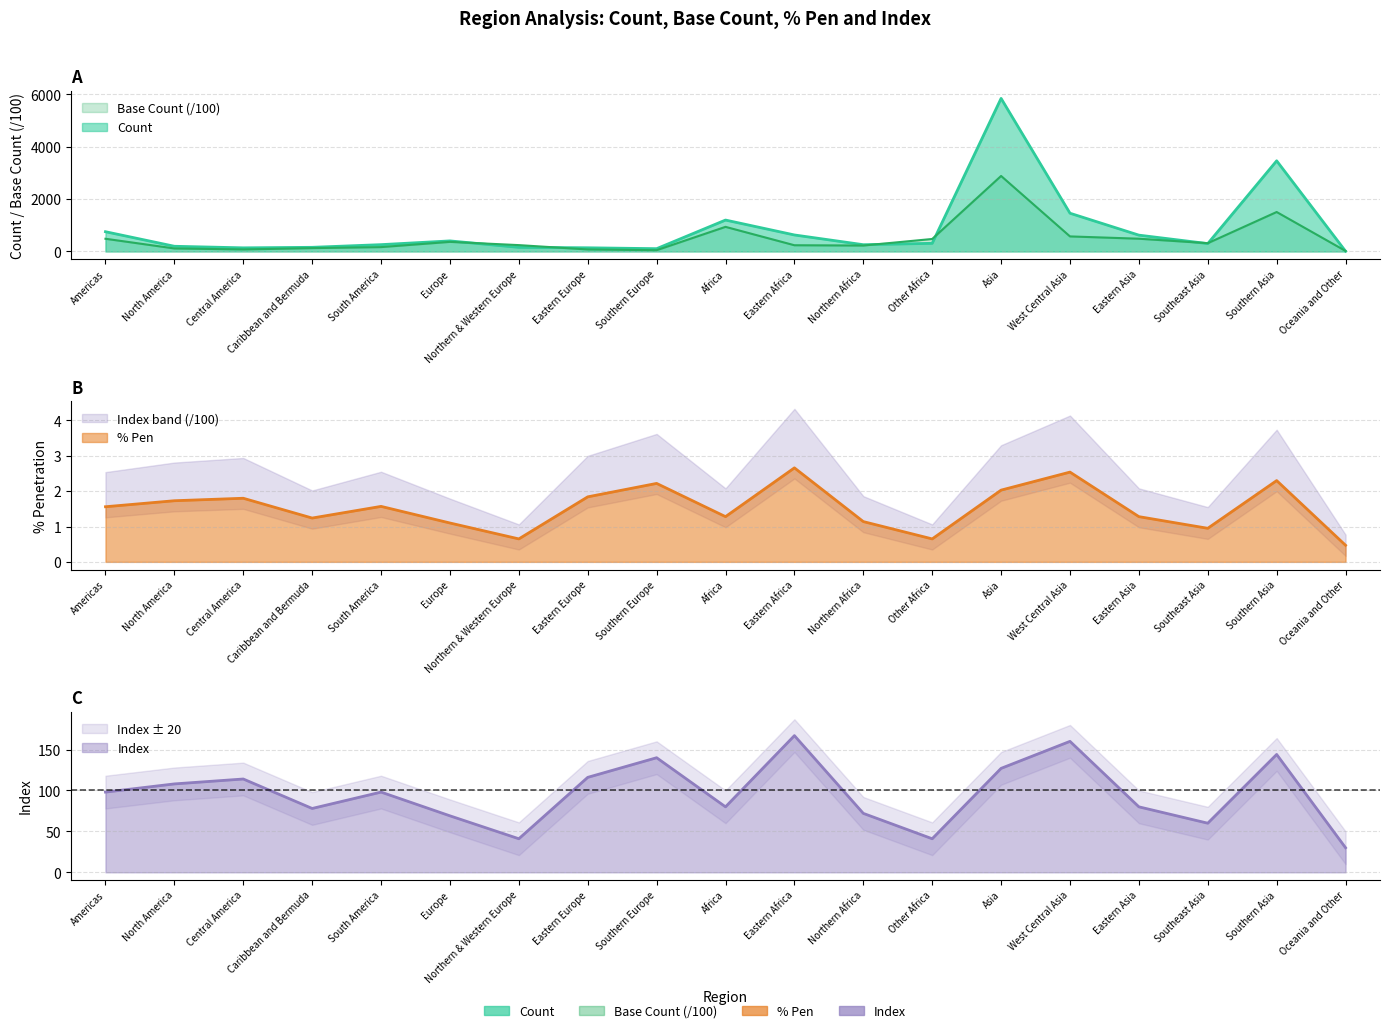

How many values in the Index series are below 98?

9